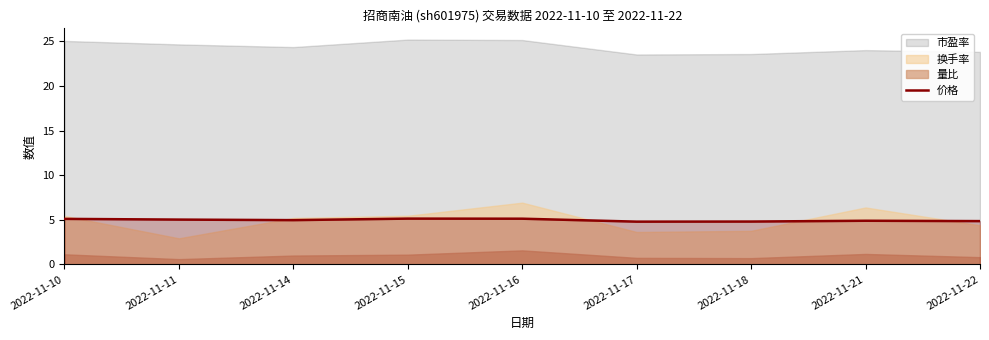

True or false: 价格 has a value of 4.9 at 2022-11-21.

True